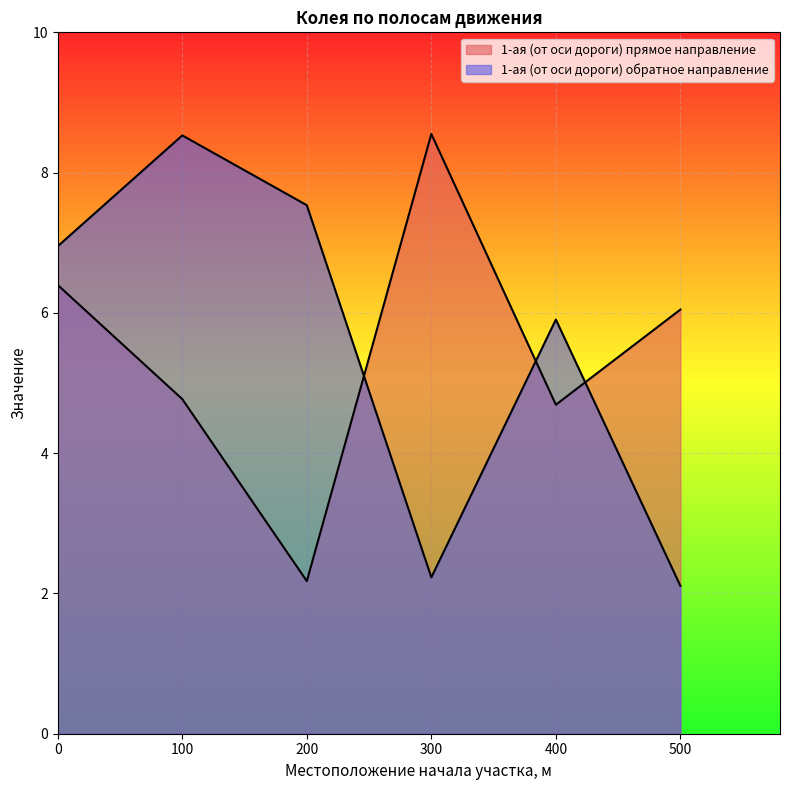

What are all the series names shown in the legend?

1-ая (от оси дороги) прямое направление, 1-ая (от оси дороги) обратное направление